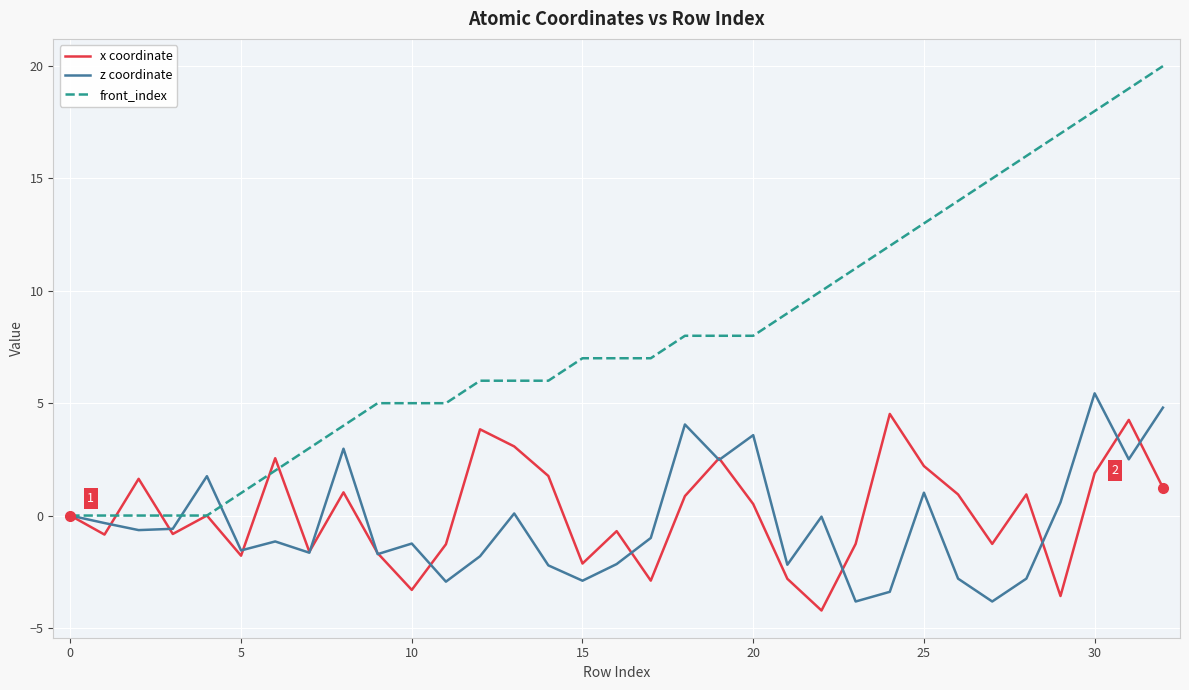

Which series has the largest total across all categories?

front_index